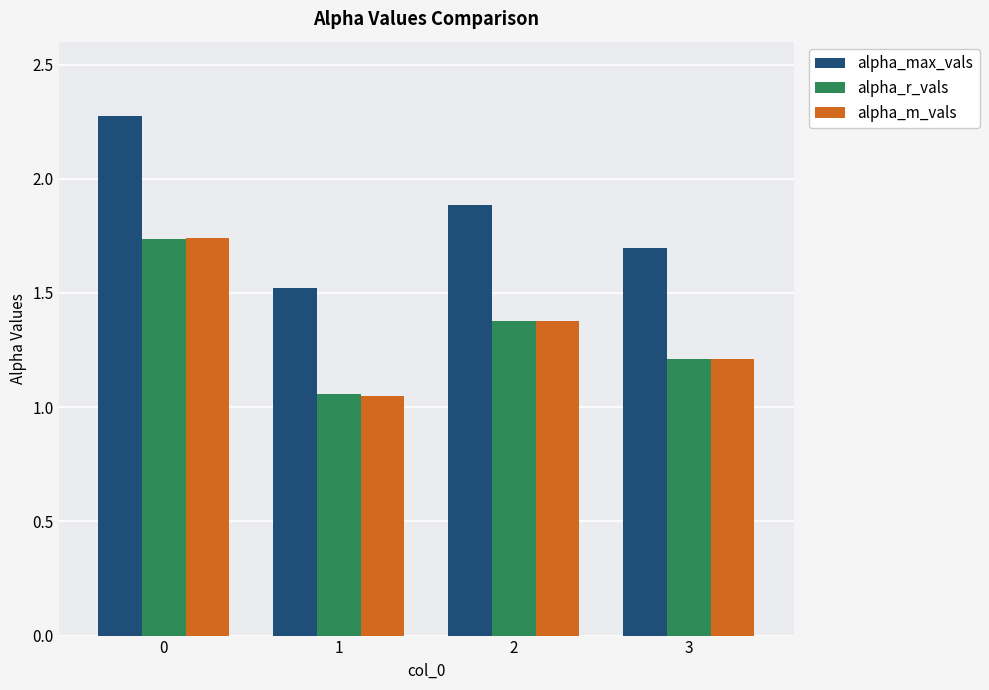

Which series has the largest range (max minus min)?

alpha_max_vals